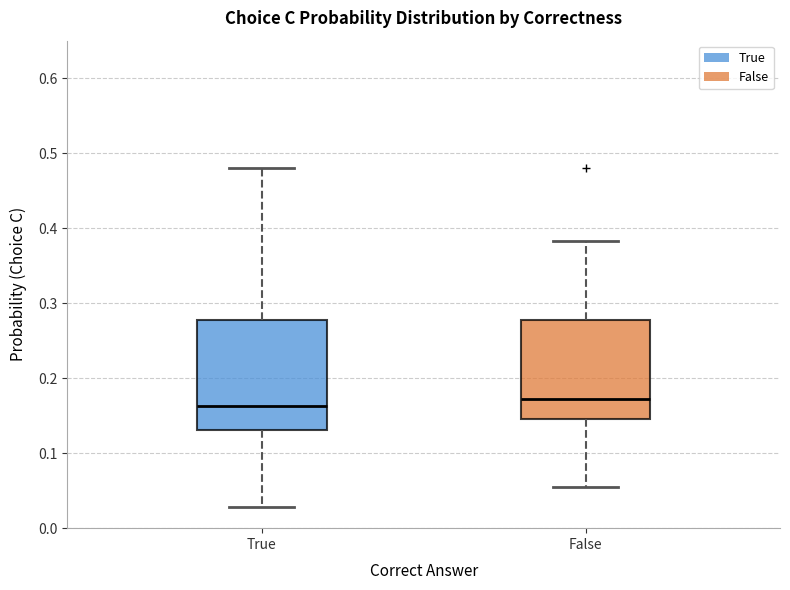

Reading left to right, read every box against the y-axis: the position of its median line, the range the box covers, and the ends of its whiskers. The values are not printed on the chart, so give them approximately, as read against the axis.

True: median 0.16, box 0.13 to 0.28, whiskers 0.03 to 0.48
False: median 0.17, box 0.15 to 0.28, whiskers 0.05 to 0.38